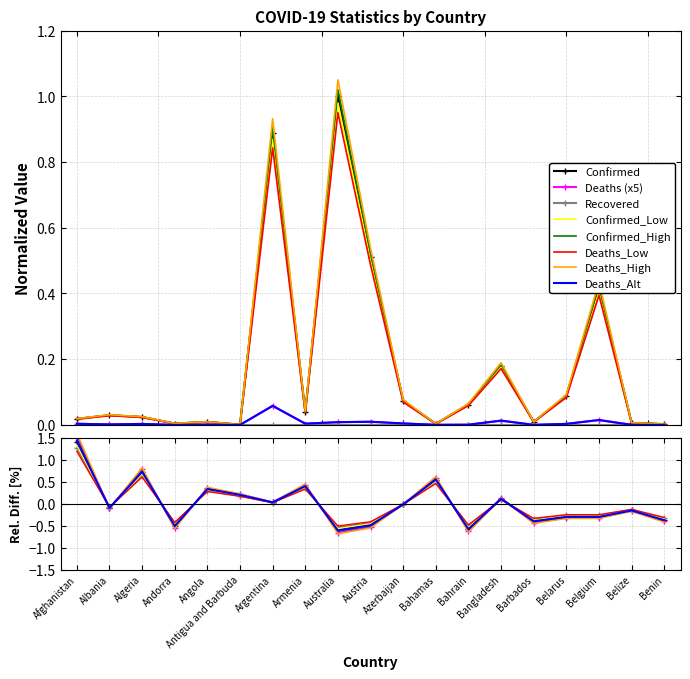

What is the label of the 12th point from the right?

Armenia